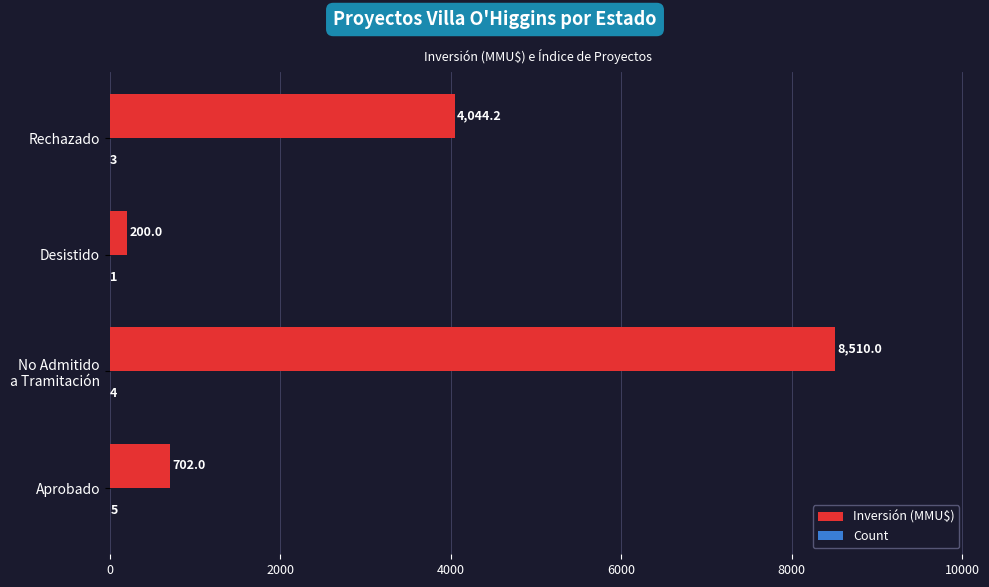

Which series changed the most between Aprobado and Rechazado?

Inversión (MMU$)